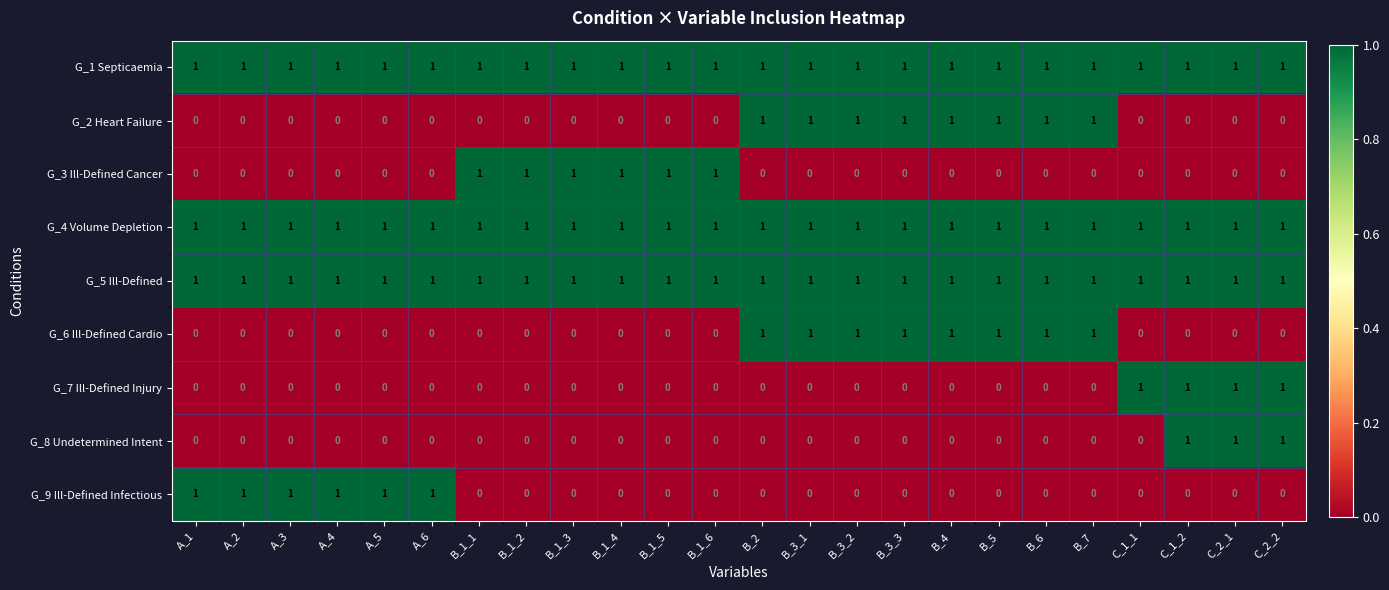

What is the maximum value shown in the chart?

1